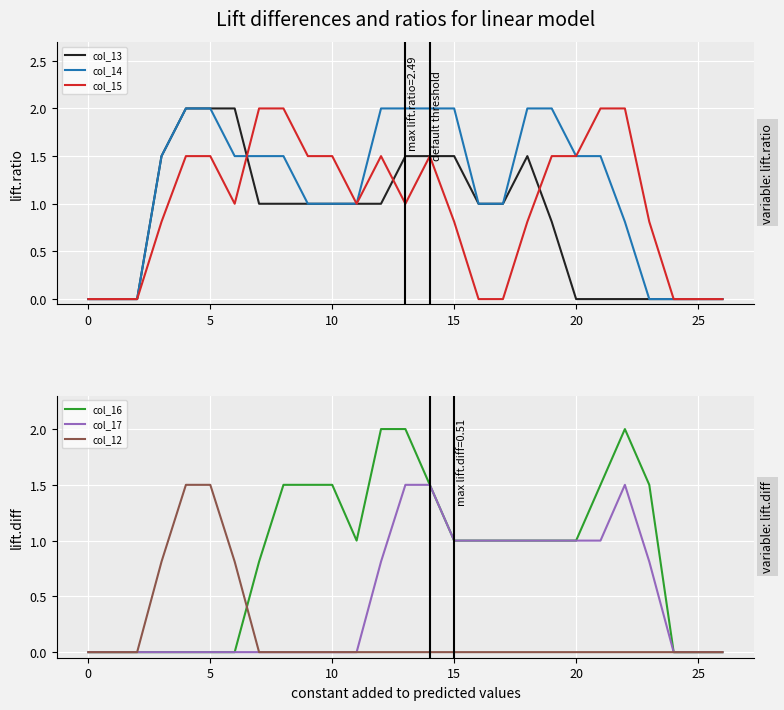

True or false: col_12 has more than 2 interior local peaks.

False